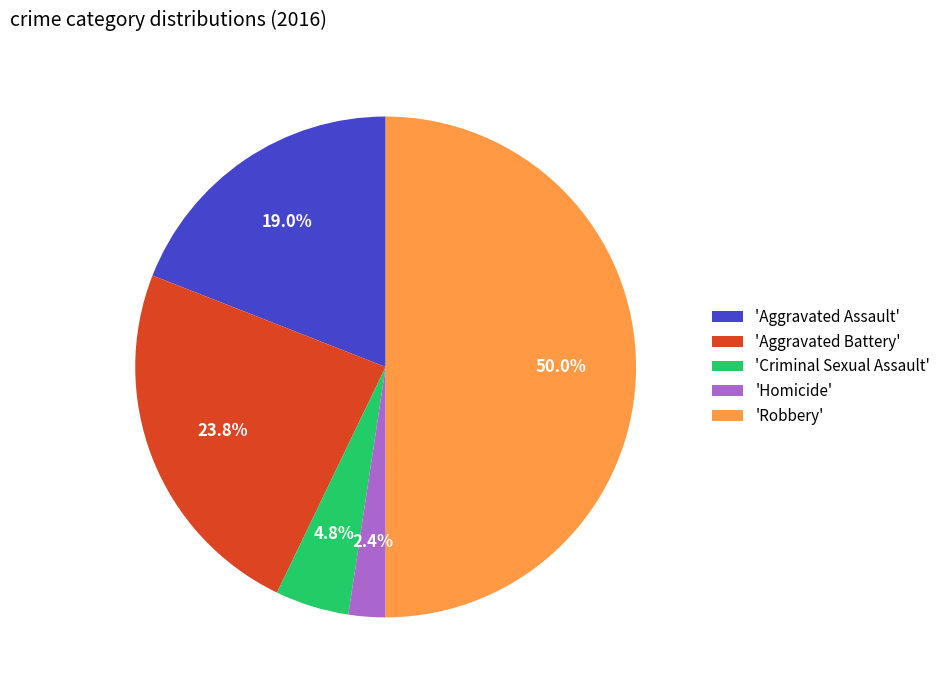

Which slice is the largest?

'Robbery'